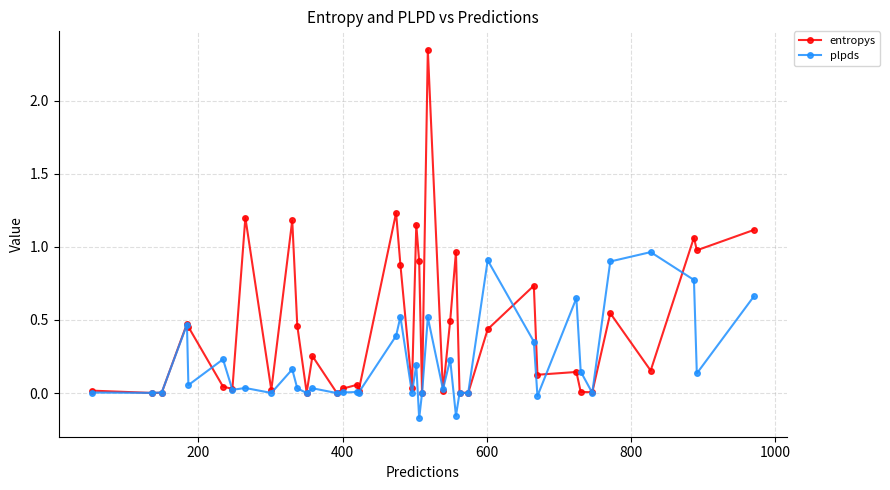

What is the value of the plpds point at the 36th from the left?

0.9